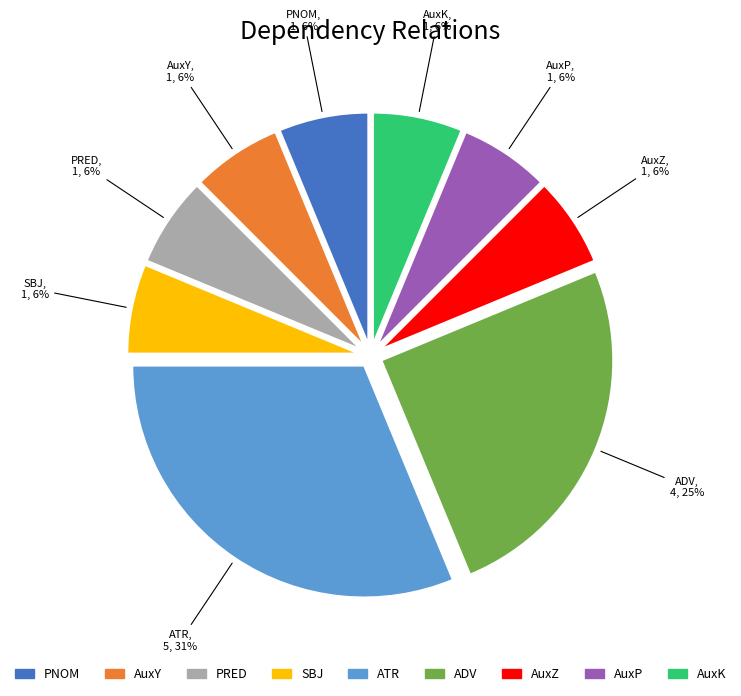

What is the largest slice in the pie chart?

ATR